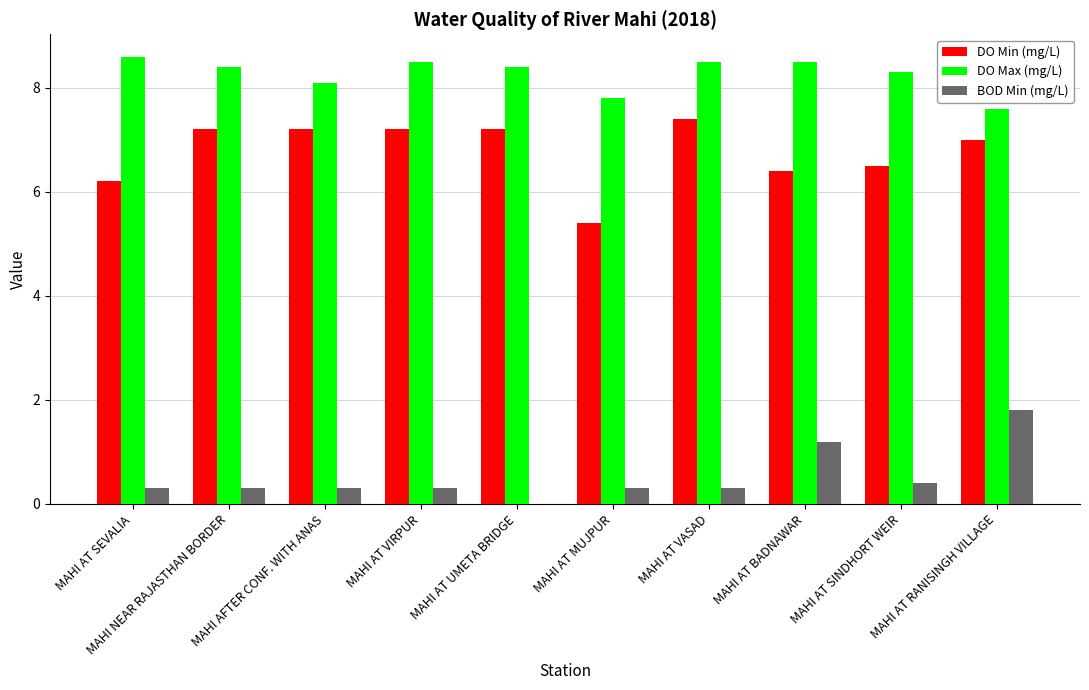

What is the sum of the DO Min (mg/L) values at MAHI AT SINDHORT WEIR and MAHI AT BADNAWAR?

12.9